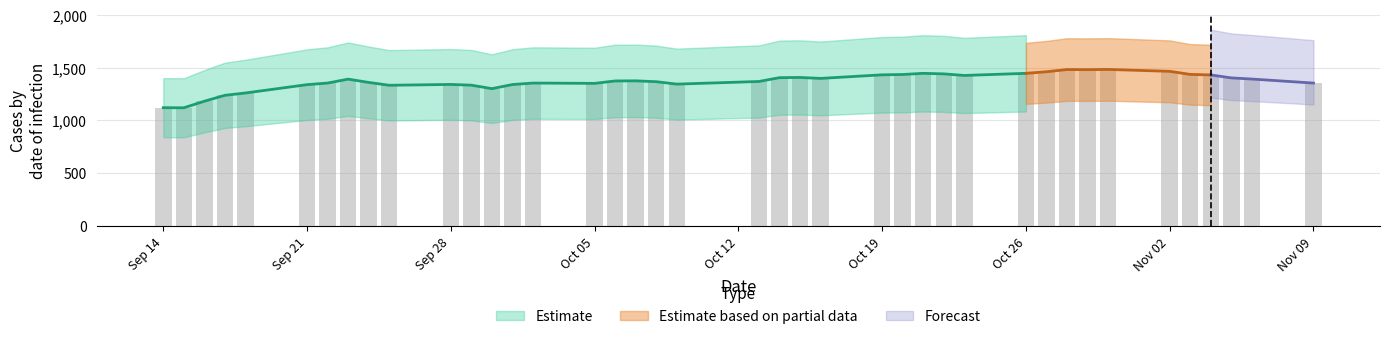

Are the bars horizontal?

No